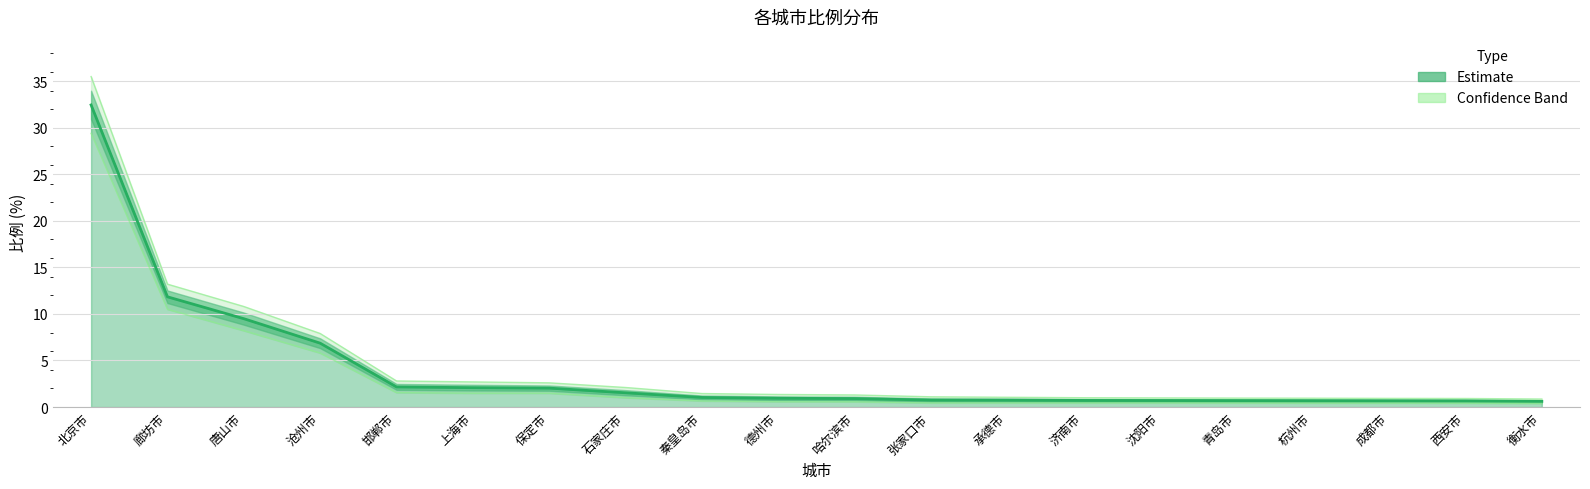

List the labels in order of value, largest first.

北京市, 廊坊市, 唐山市, 沧州市, 邯郸市, 上海市, 保定市, 石家庄市, 秦皇岛市, 德州市, 哈尔滨市, 张家口市, 承德市, 济南市, 沈阳市, 青岛市, 杭州市, 成都市, 西安市, 衡水市